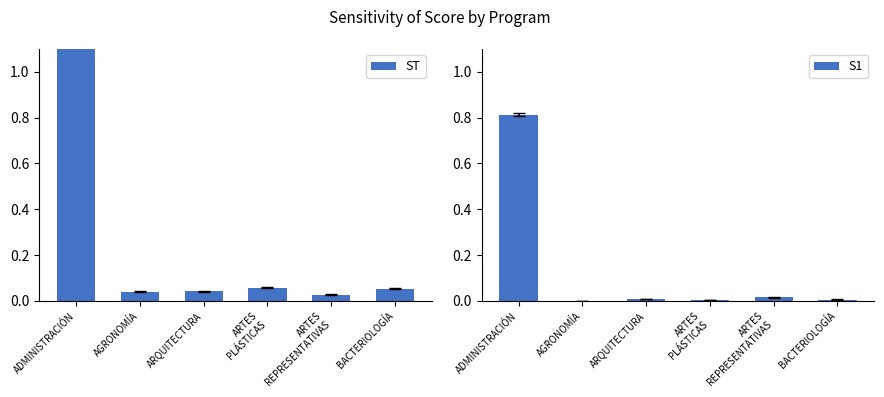

How many bars are there in total?

12